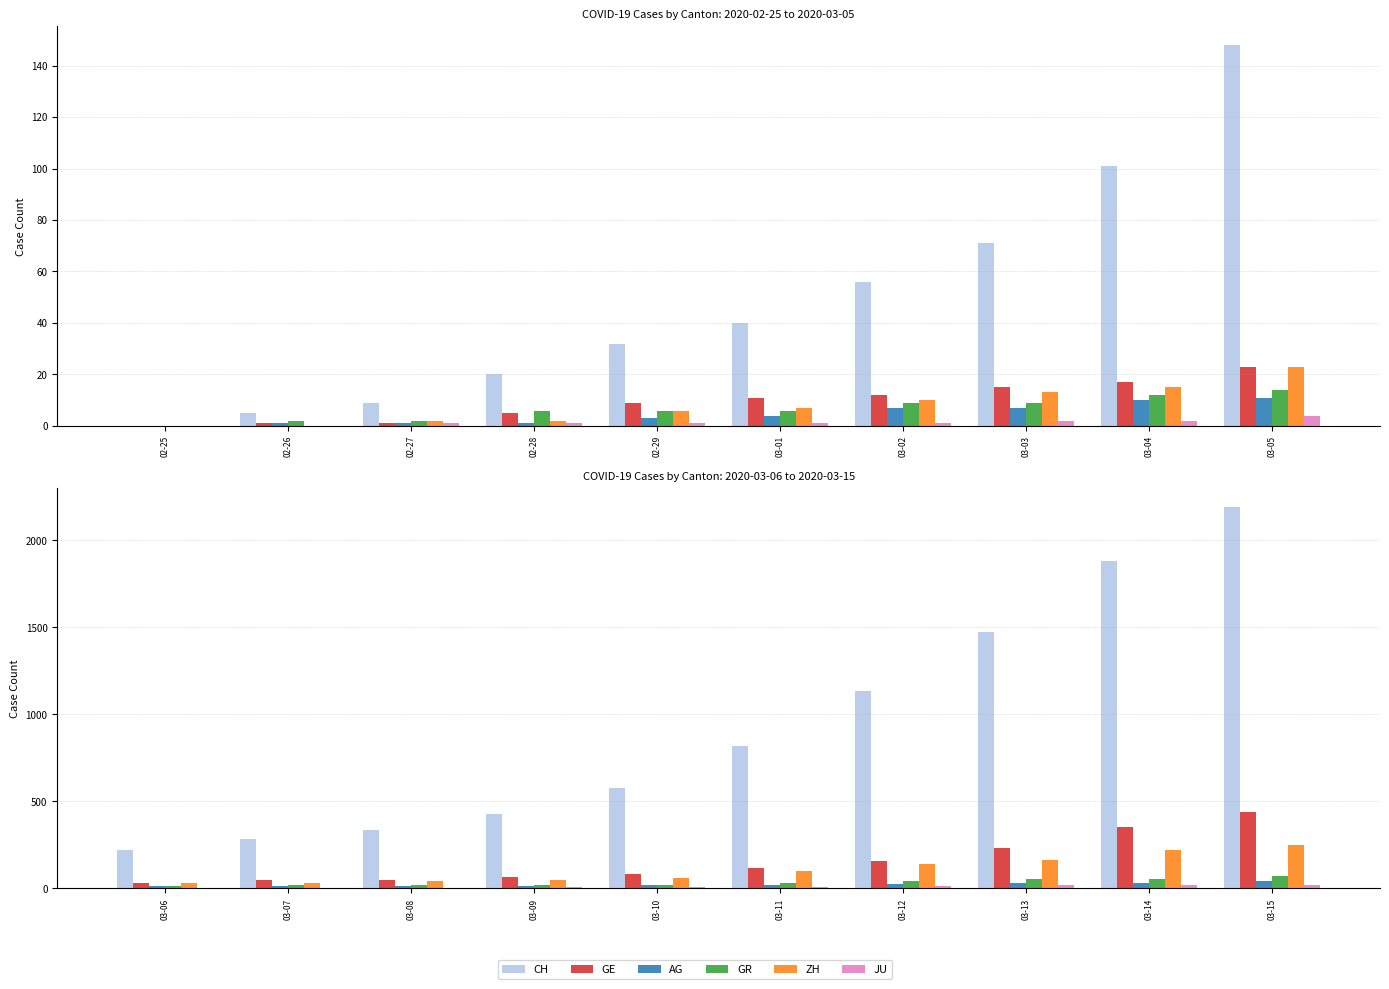

How many bars are there in total?

60